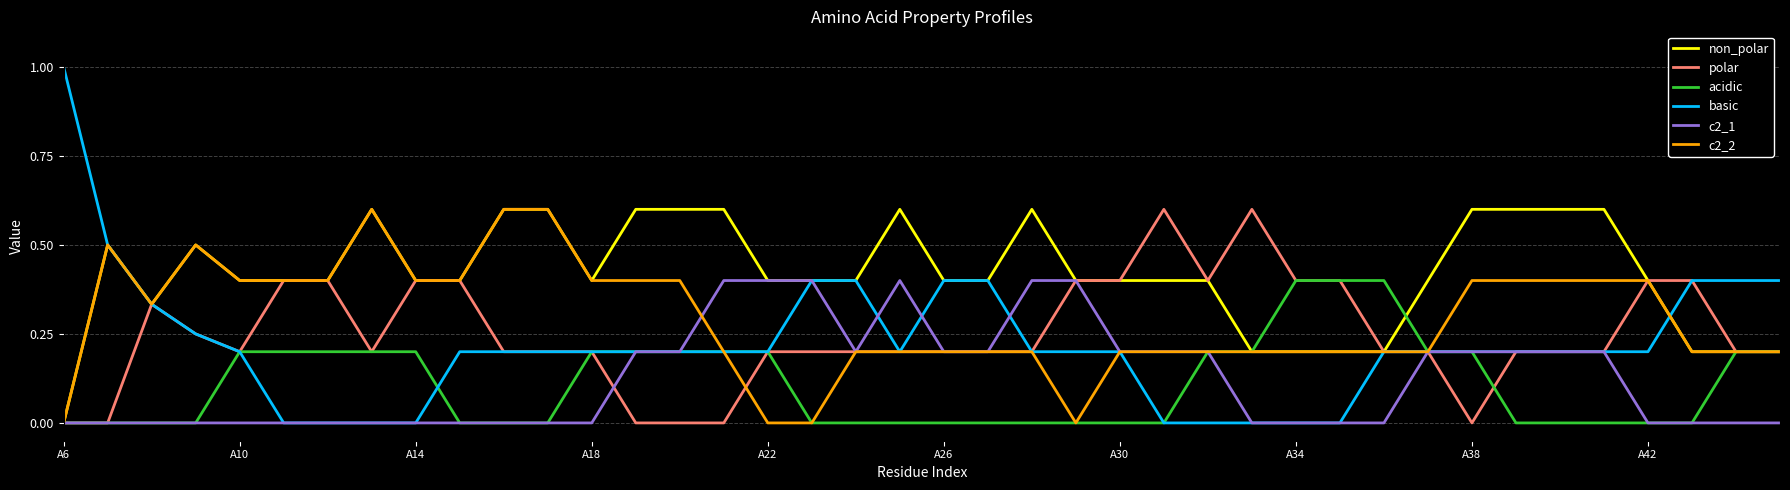

At how many categories does at least one series exceed 0?

40